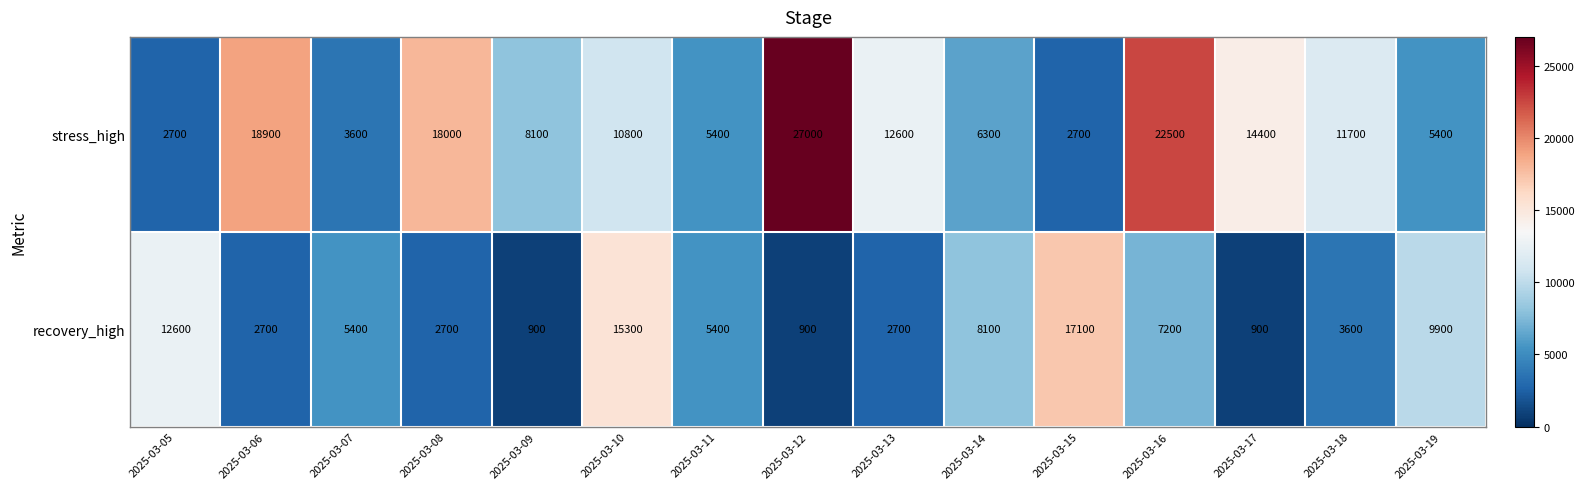

At which category does the chart reach its peak across all series?

2025-03-12